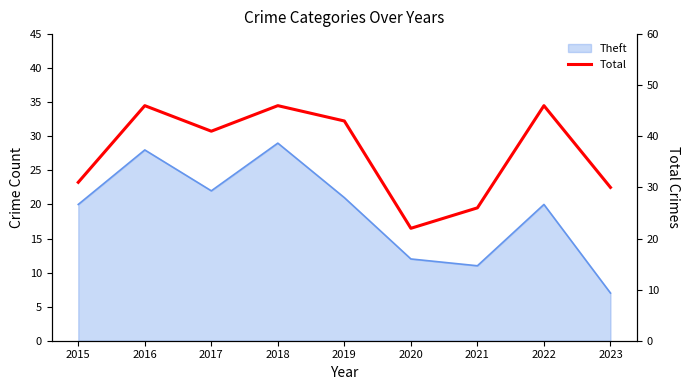

Where is the data nearest to the value 34?

2015